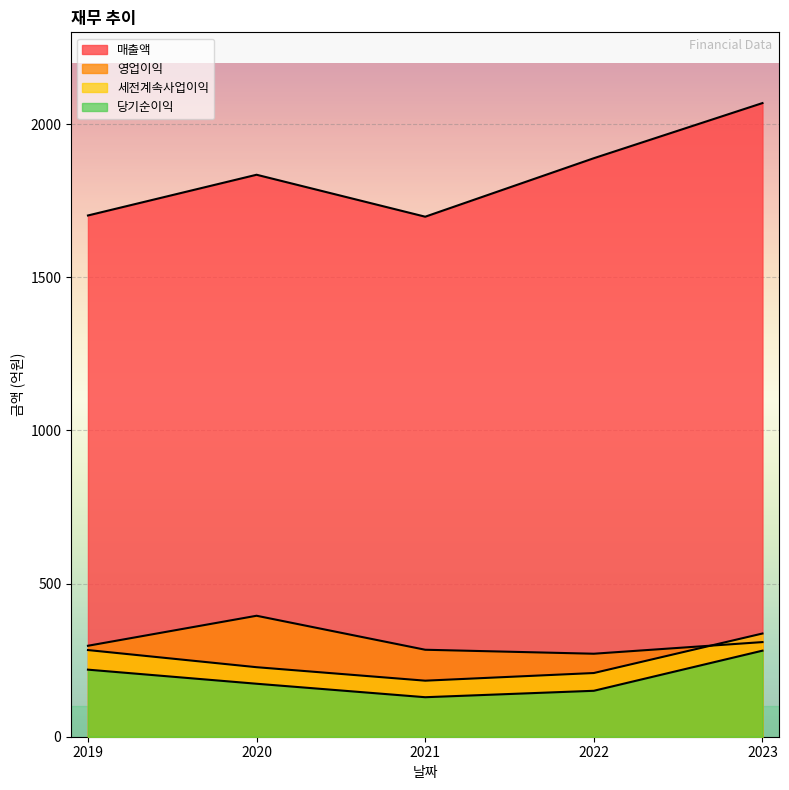

List the series in order of their peak value, lowest first.

당기순이익, 세전계속사업이익, 영업이익, 매출액